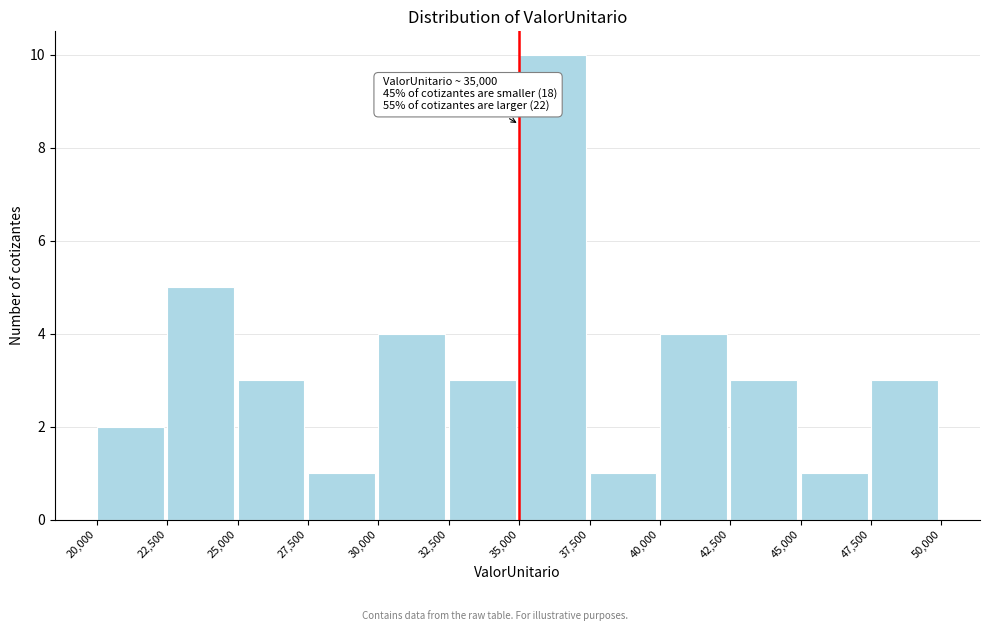

Over which range of the x-axis is the bar tallest?

35,000 to 37,500